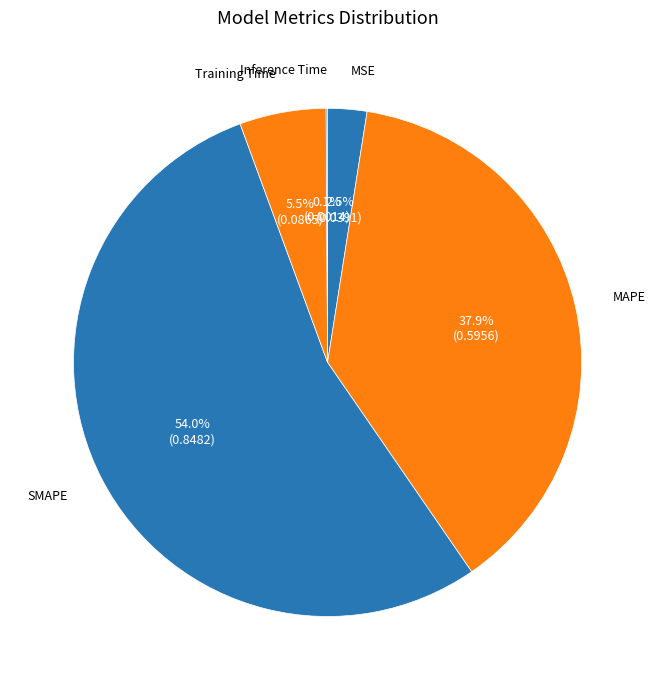

What portion of the pie excludes Training Time?

94.5%